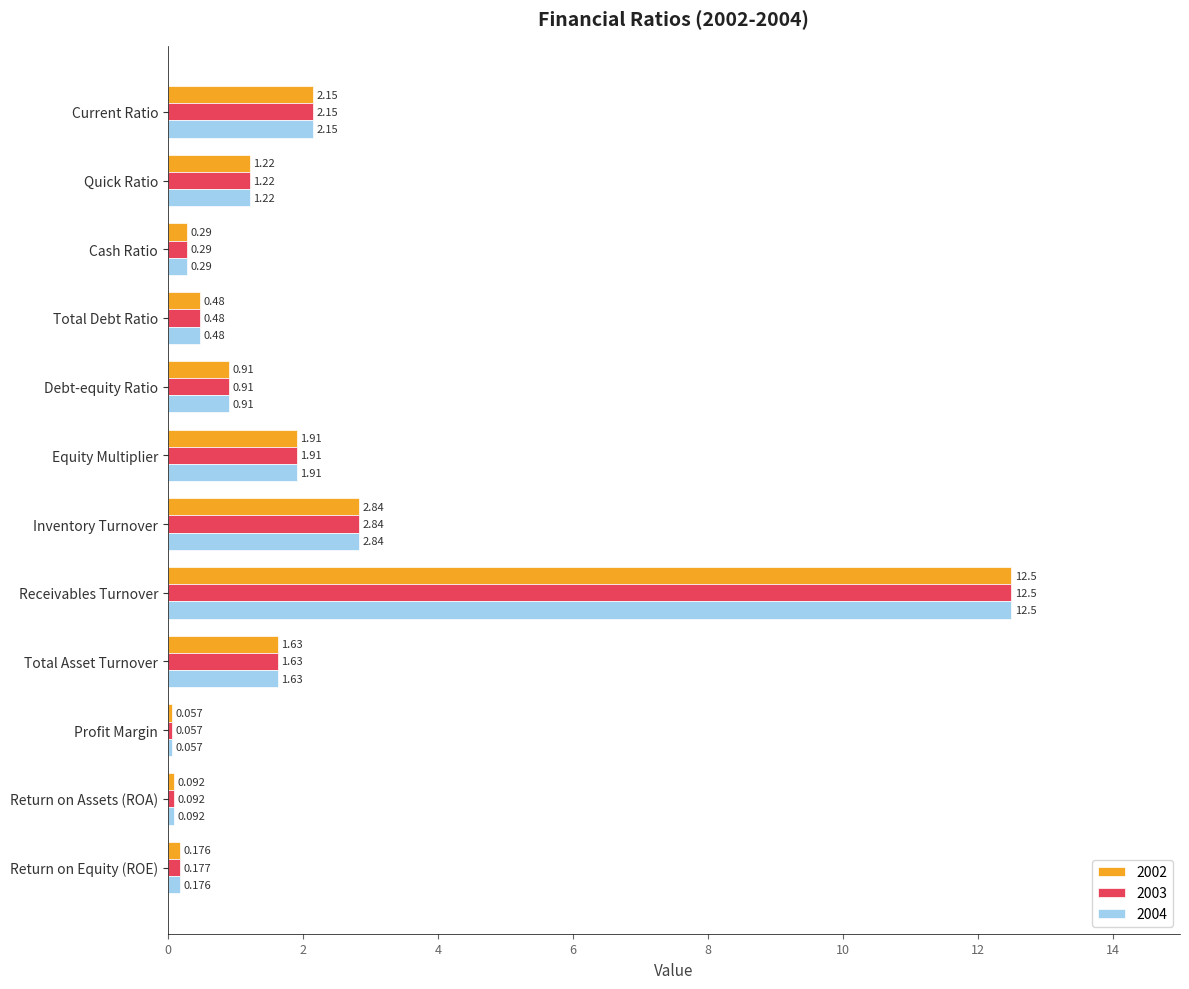

How many values in the 2003 series are below 1?

6